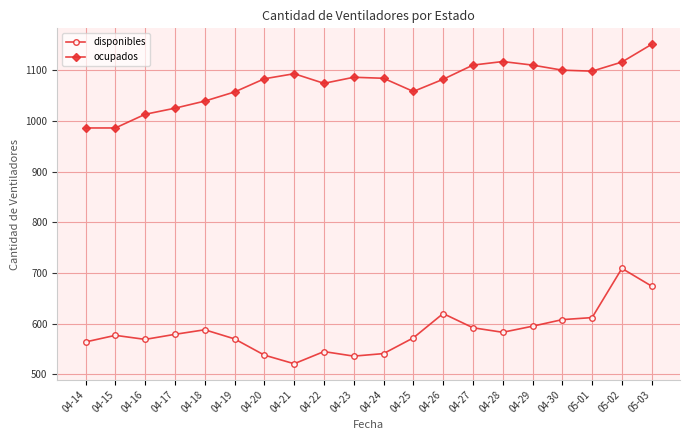

What is the value of the disponibles point at the 12th from the left?

572